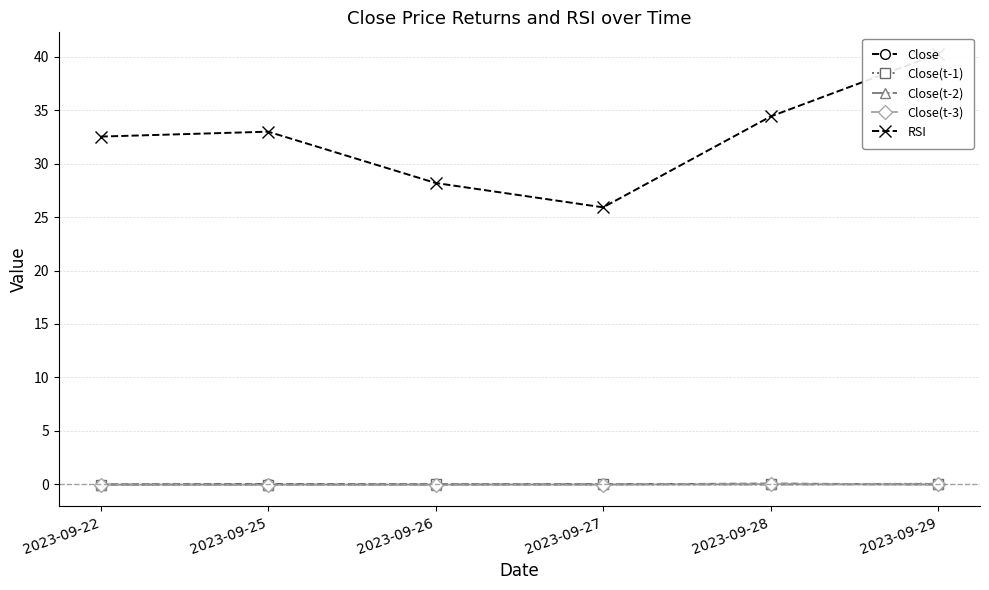

Reading left to right, transcribe all the data shown in this chart.

Close: -0.0	0.0	-0.0	-0.0	0.0	-0.0
Close(t-1): -0.0	-0.0	0.0	-0.0	-0.0	0.0
Close(t-2): -0.0	-0.0	-0.0	0.0	-0.0	-0.0
Close(t-3): -0.0	-0.0	-0.0	-0.0	0.0	-0.0
RSI: 32.5	33.0	28.2	25.9	34.4	40.3